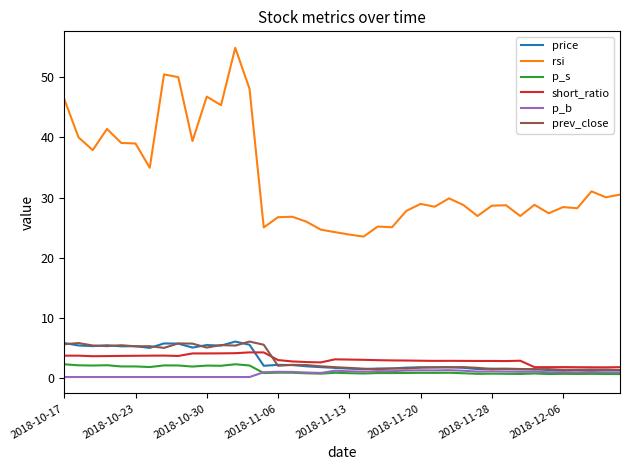

What is the maximum value shown in the chart?

54.9